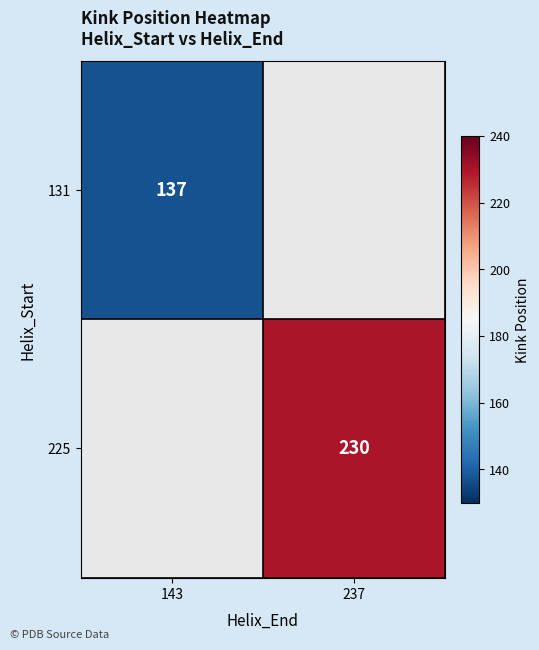

At how many categories does at least one series exceed 227?

1